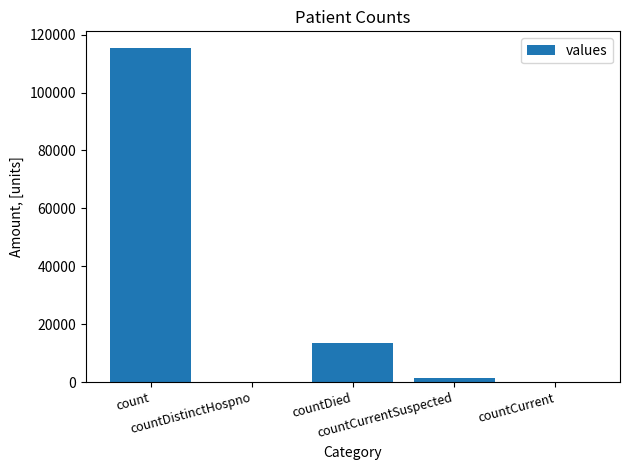

What is the maximum value shown in the chart?

115379